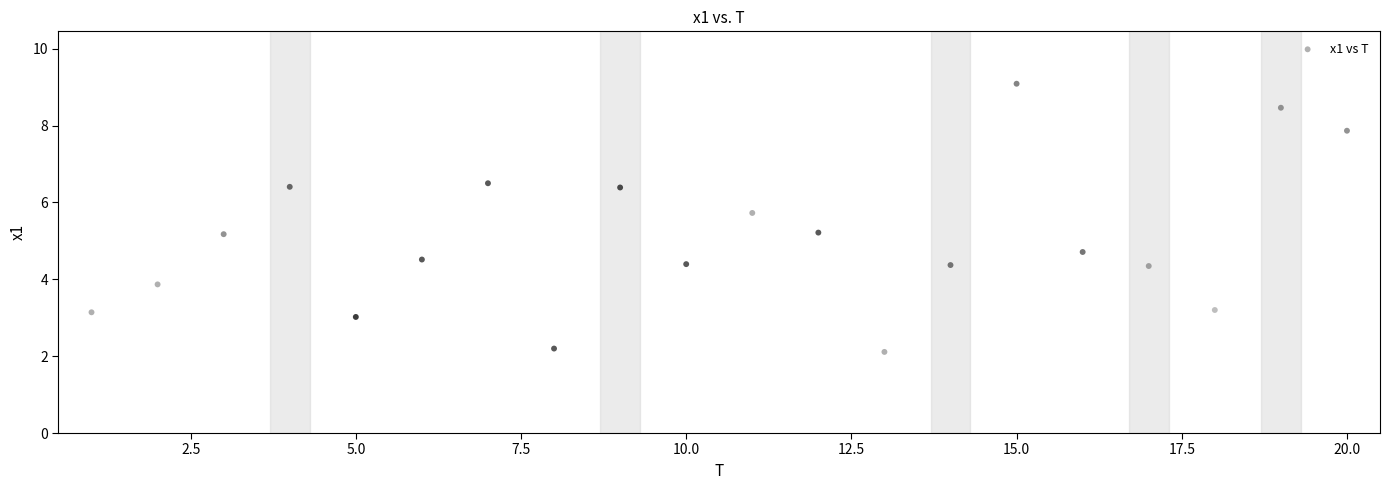

What is the range of Y values (max minus min)?

7.0